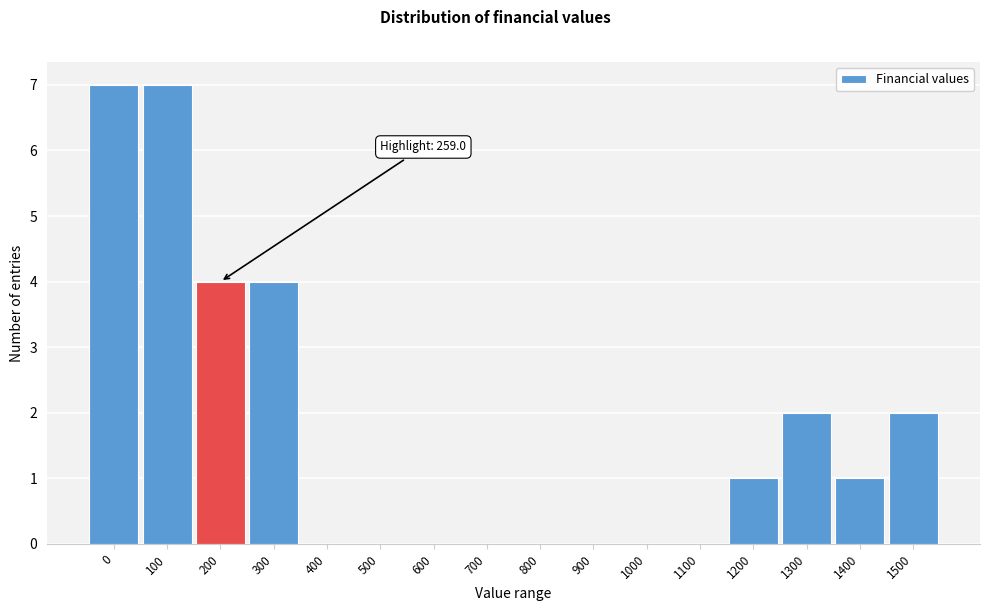

Reading left to right, list all the values displayed in this chart.

0=7	100=7	200=4	300=4	400=0	500=0	600=0	700=0	800=0	900=0	1000=0	1100=0	1200=1	1300=2	1400=1	1500=2